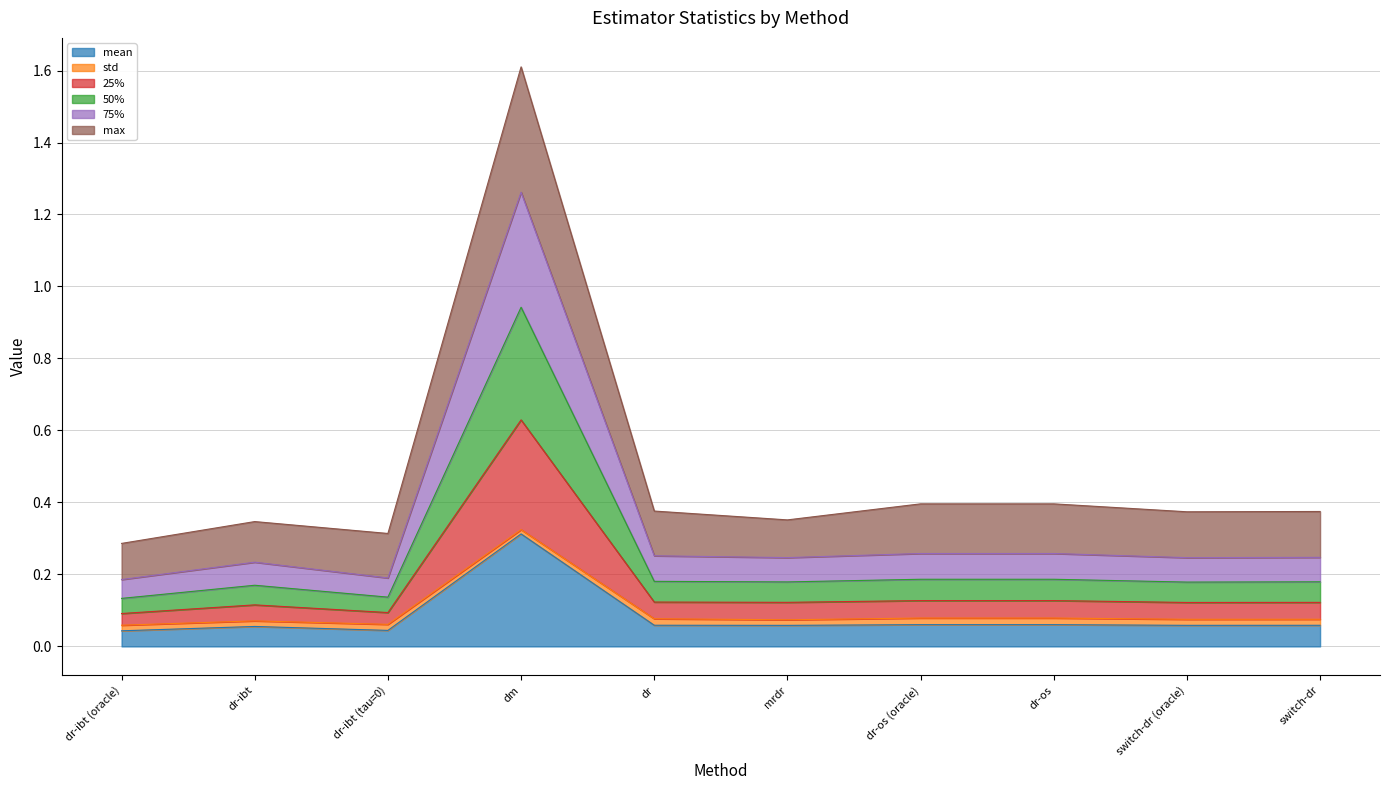

Which series changed the most between dr-ibt (oracle) and dr-ibt (tau=0)?

max